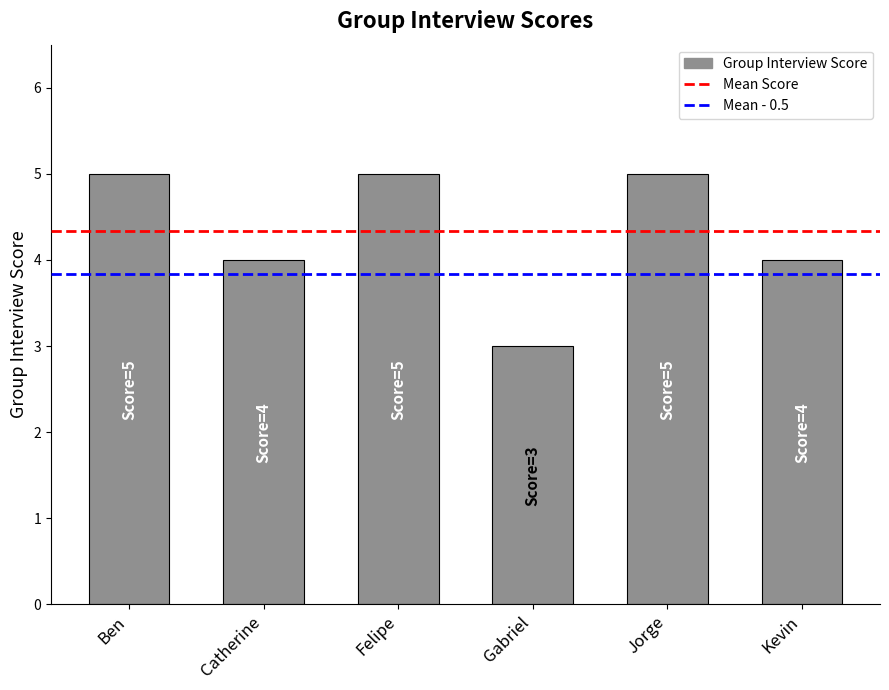

Approximately how many times larger is the value at Catherine compared to Gabriel?

1.3